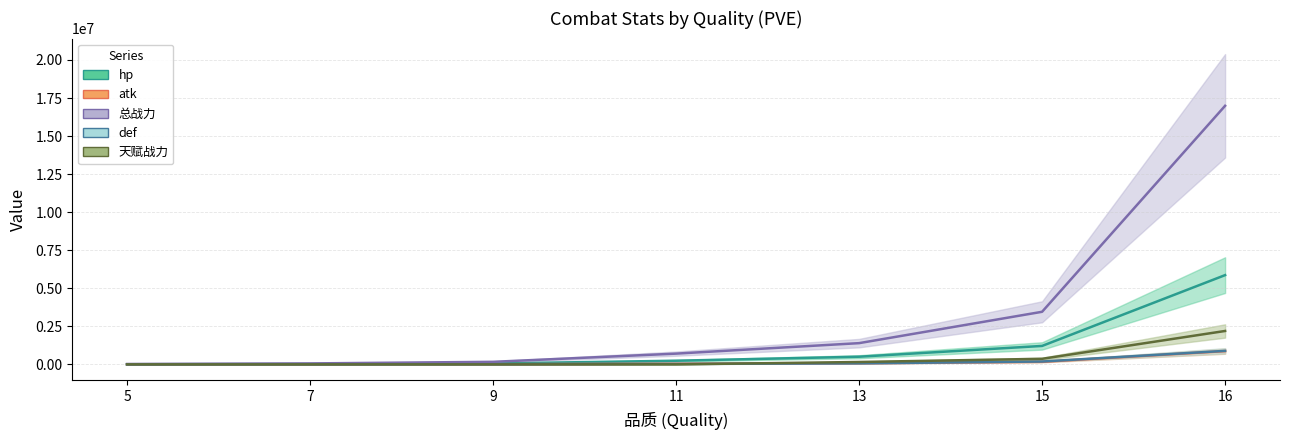

Where does the hp series first go above 239164?

11